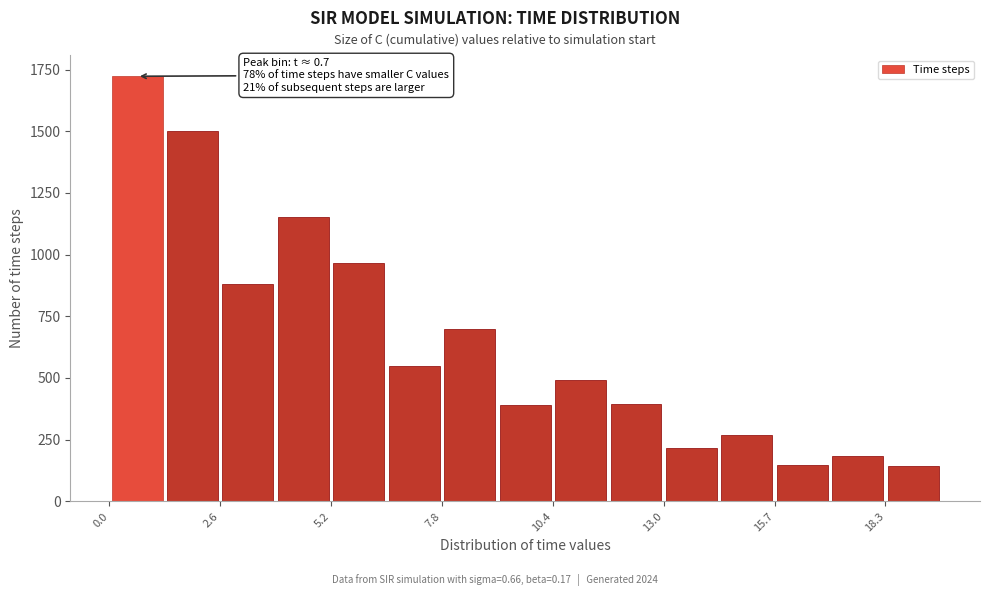

Around what value on the x-axis is the tallest bar? Give the approximate position of its centre, as read against the axis.

0.5